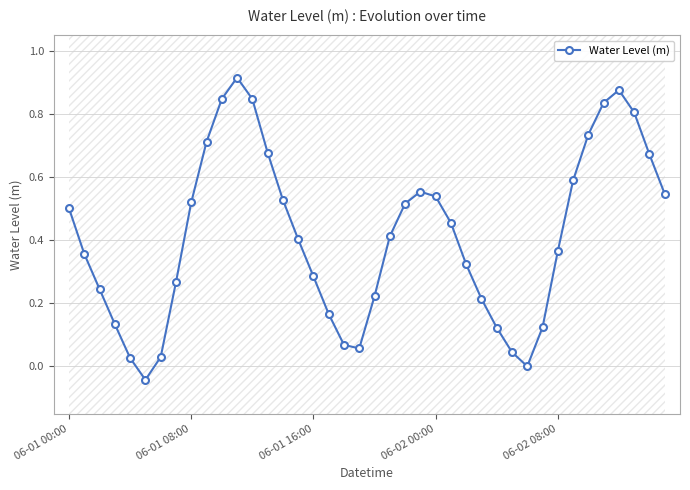

How many values are below zero?

1